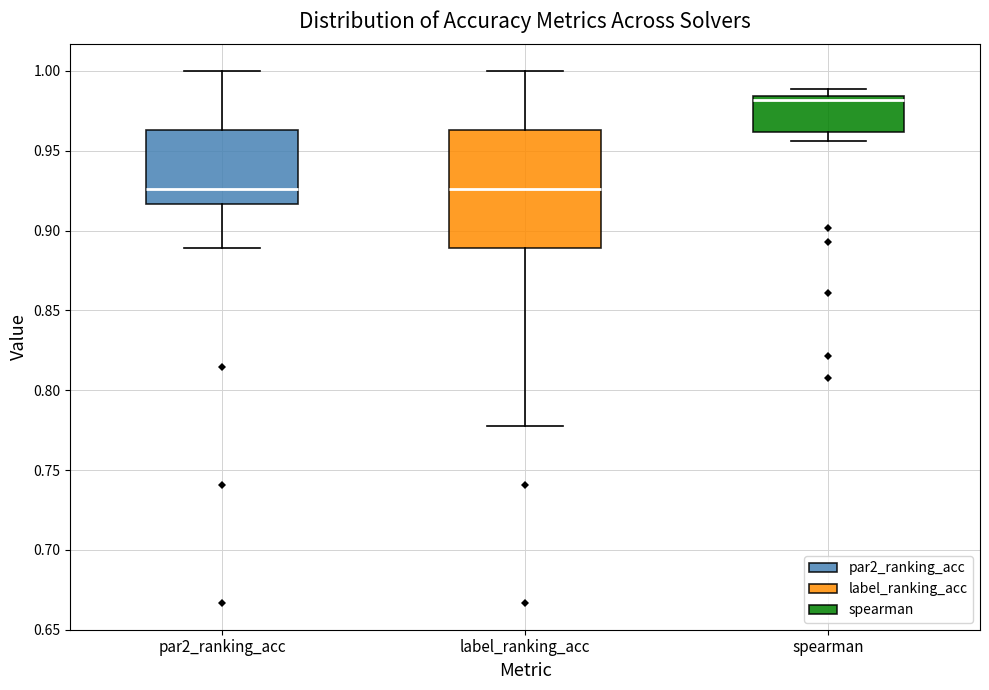

Reading left to right, read every box against the y-axis: the position of its median line, the range the box covers, and the ends of its whiskers. The values are not printed on the chart, so give them approximately, as read against the axis.

par2_ranking_acc: median 0.925, box 0.915 to 0.965, whiskers 0.890 to 1.000
label_ranking_acc: median 0.925, box 0.890 to 0.965, whiskers 0.780 to 1.000
spearman: median 0.980, box 0.960 to 0.985, whiskers 0.955 to 0.990